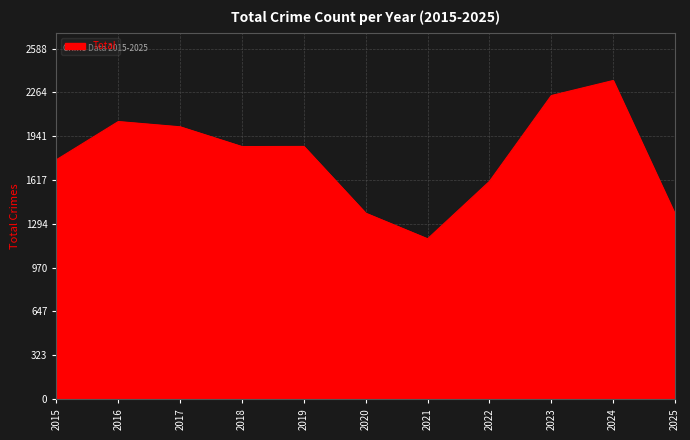

What is the approximate value at 2024?

2353